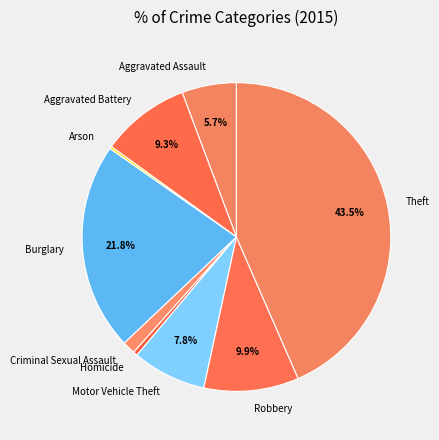

What is the largest slice in the pie chart?

Theft